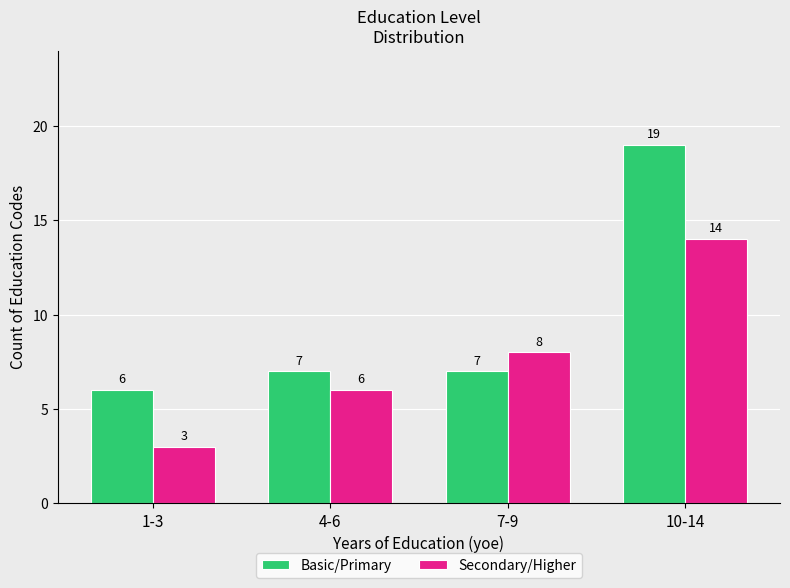

Which series changed the most between 4-6 and 10-14?

Basic/Primary